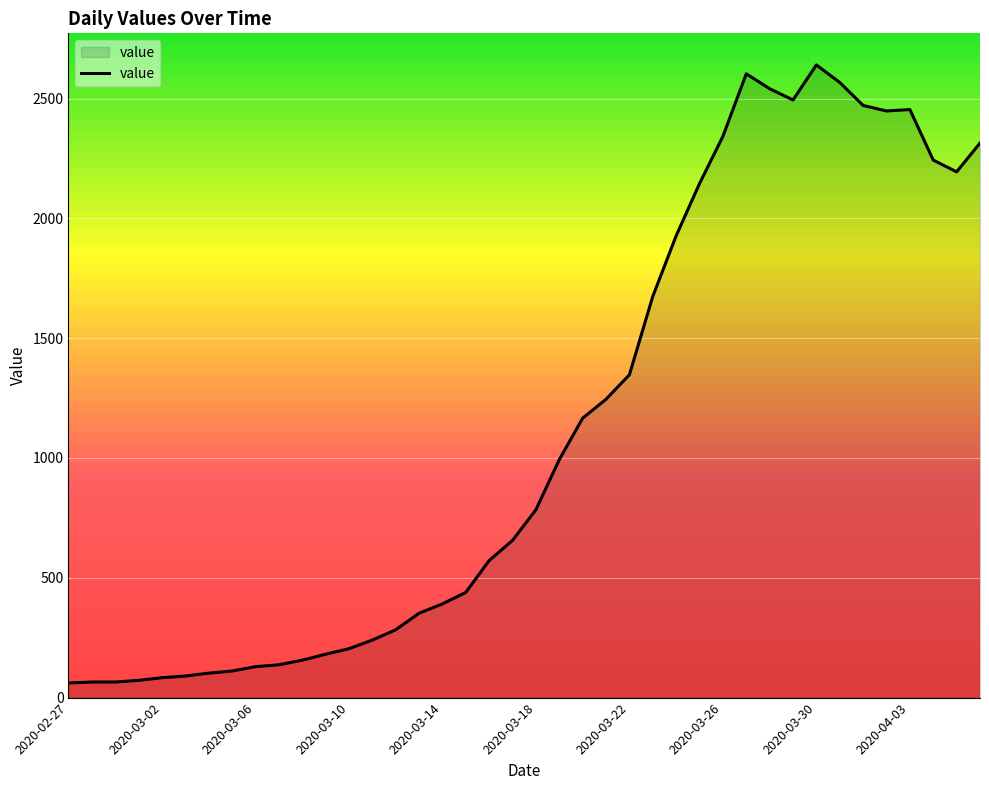

What is the smallest value displayed?

61